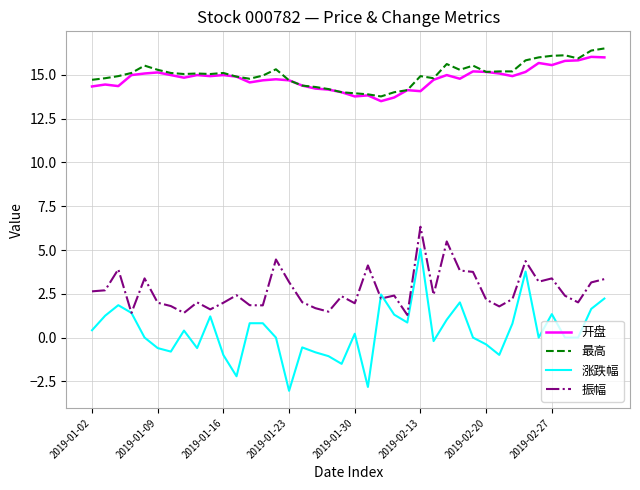

What is the lowest value of the 开盘 series?

13.5